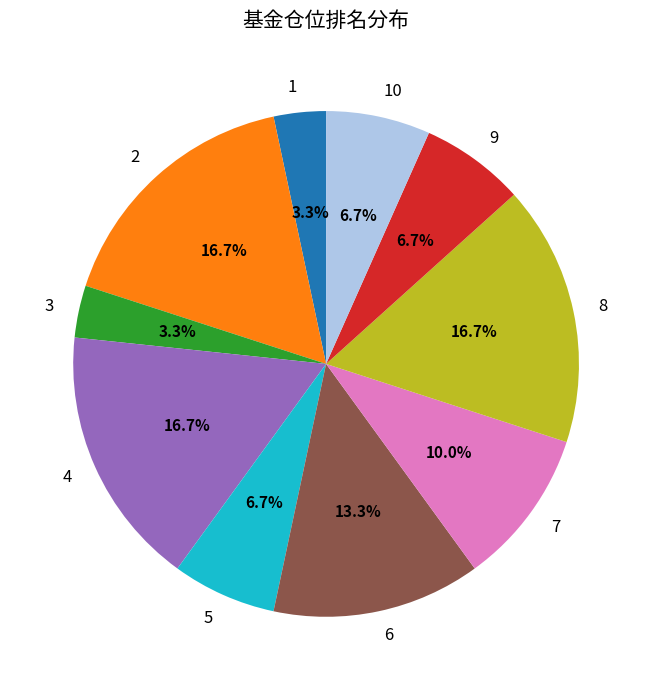

Count the number of slices in the pie.

10